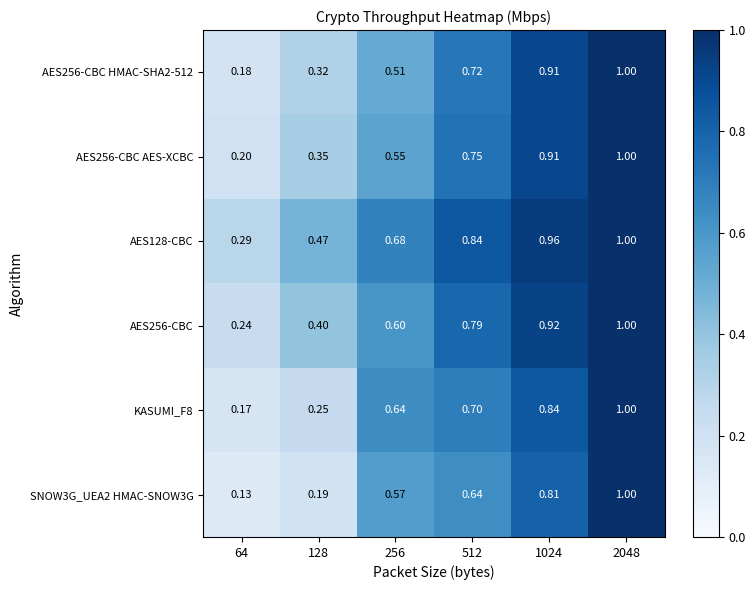

Which series has the widest spread of values?

SNOW3G_UEA2 HMAC-SNOW3G